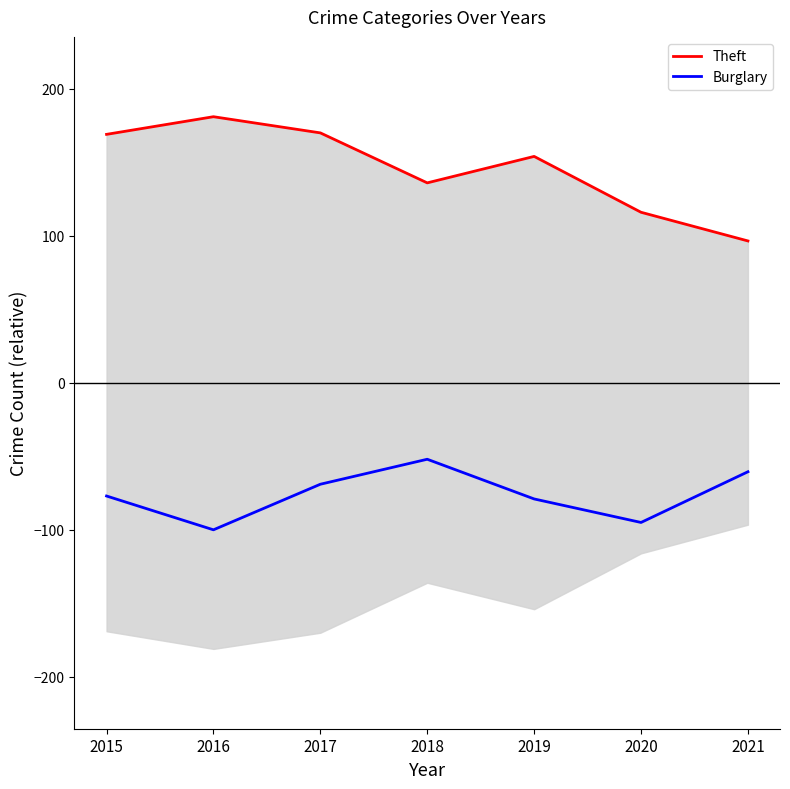

True or false: Theft and Burglary cross at least once.

False